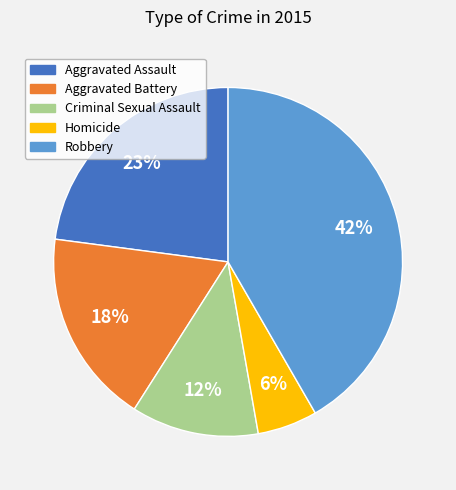

True or false: Aggravated Battery accounts for 6% of the total.

False